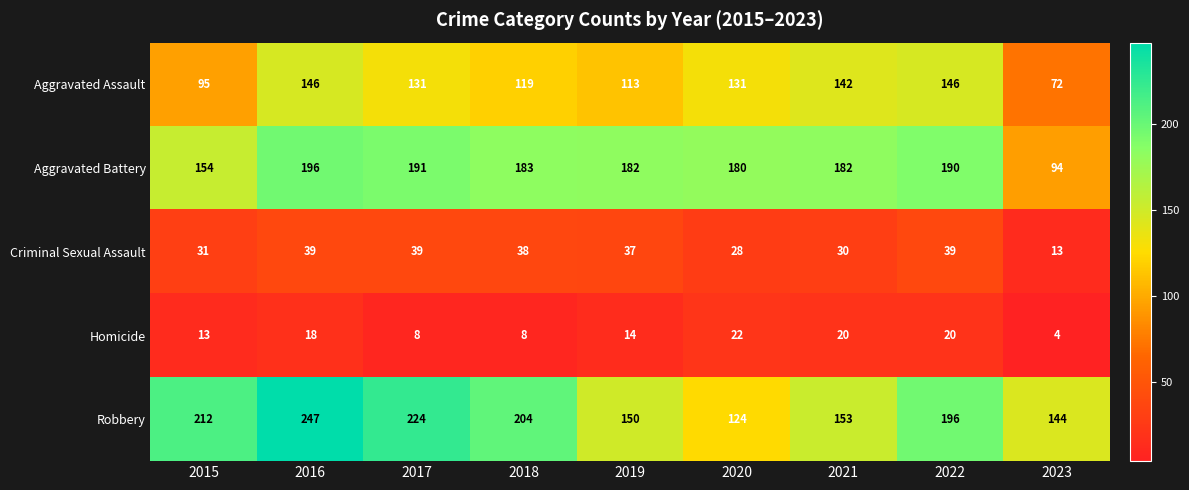

Which series has the largest total across all categories?

Robbery